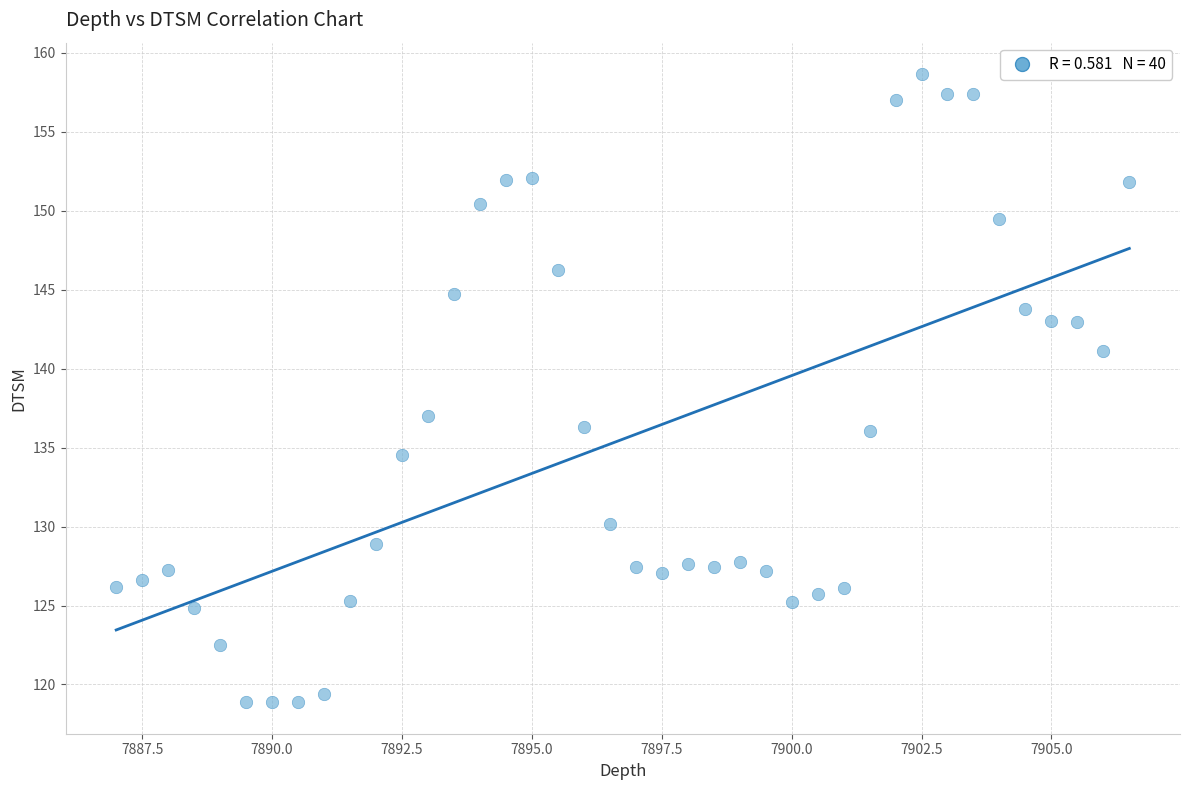

What Y value in the scatter plot is closest to 138?

137.0